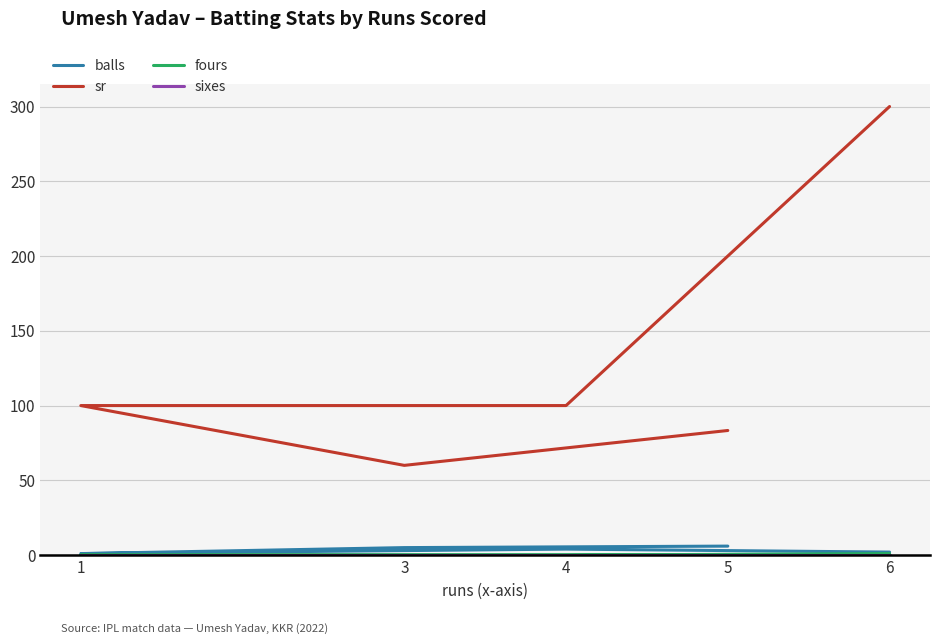

At how many categories does at least one series exceed 104?

1